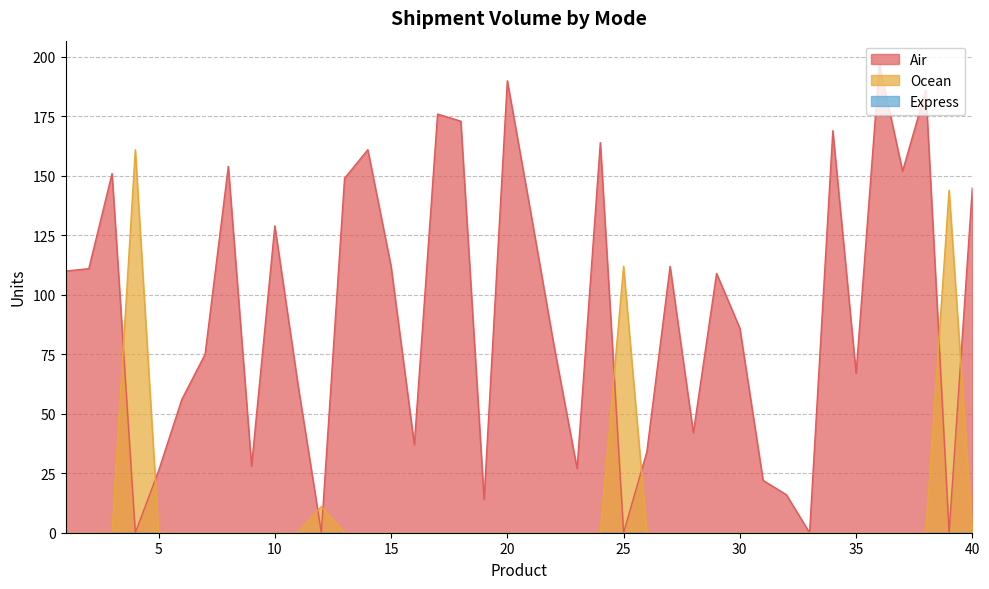

Is it true that Air equals 169 at 34?

True